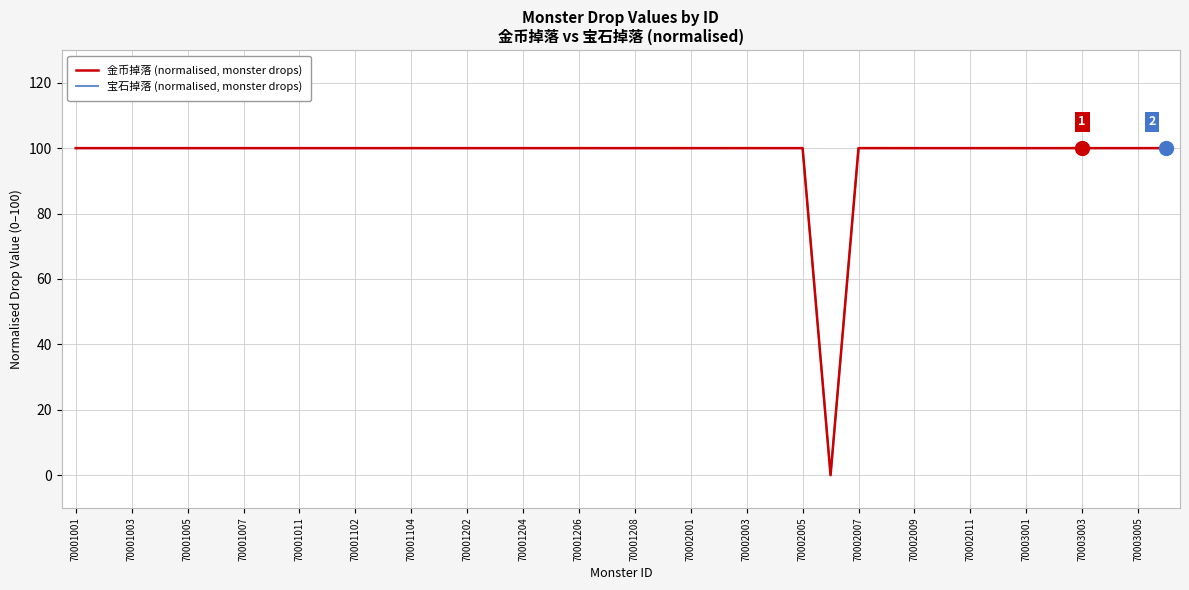

List the series in order of their overall mean, lowest first.

宝石掉落 (normalised, monster drops), 金币掉落 (normalised, monster drops)